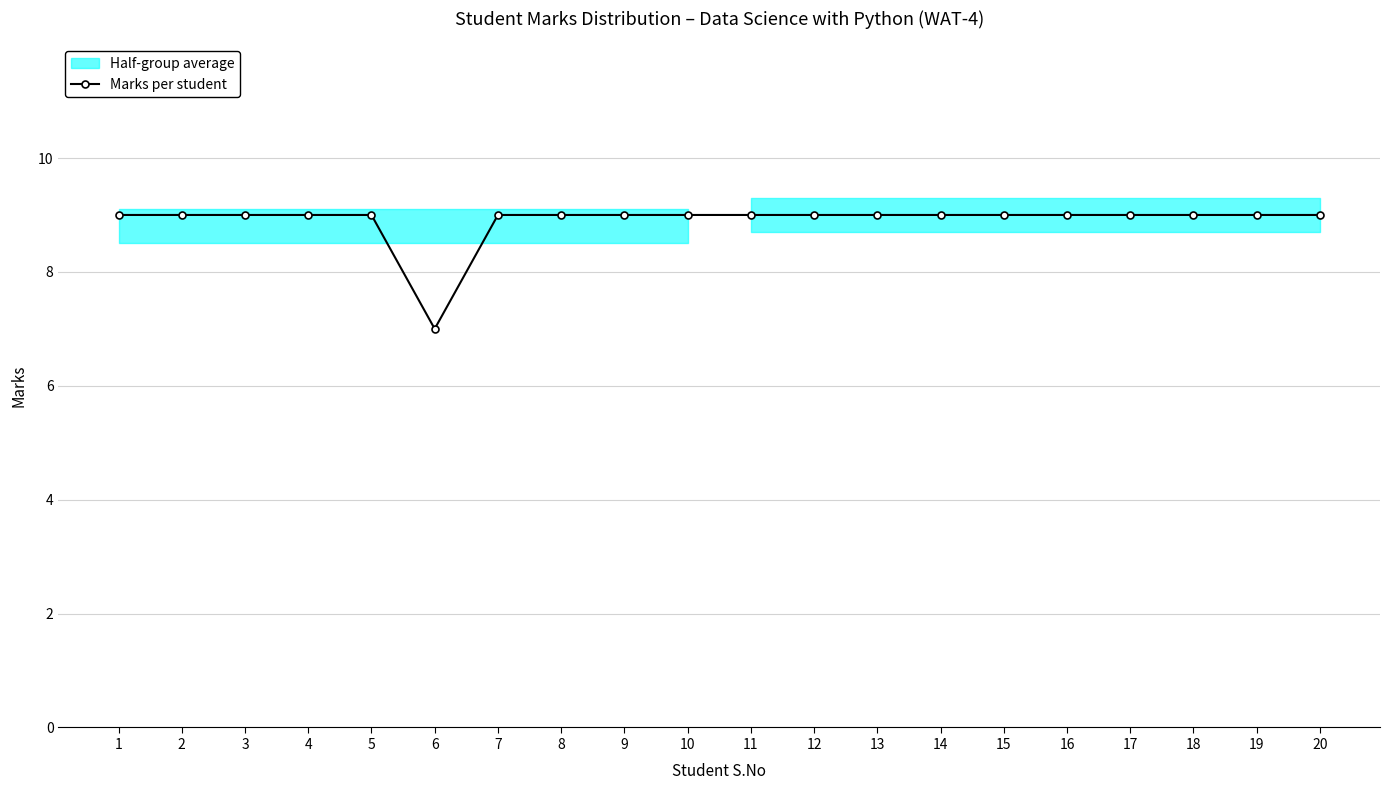

Reading left to right, what are all the values shown in this chart?

9	9	9	9	9	7	9	9	9	9	9	9	9	9	9	9	9	9	9	9